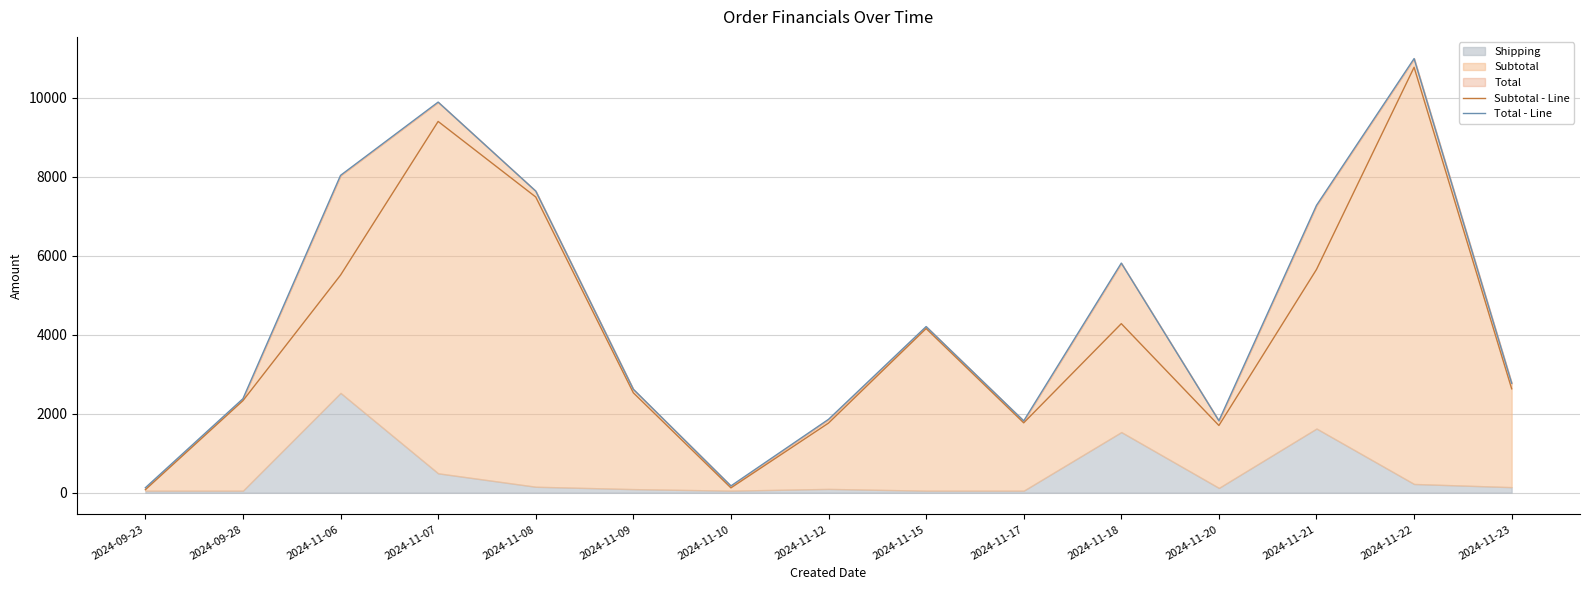

What is the difference between the maximum and minimum values in the Subtotal - Line series?

10697.8